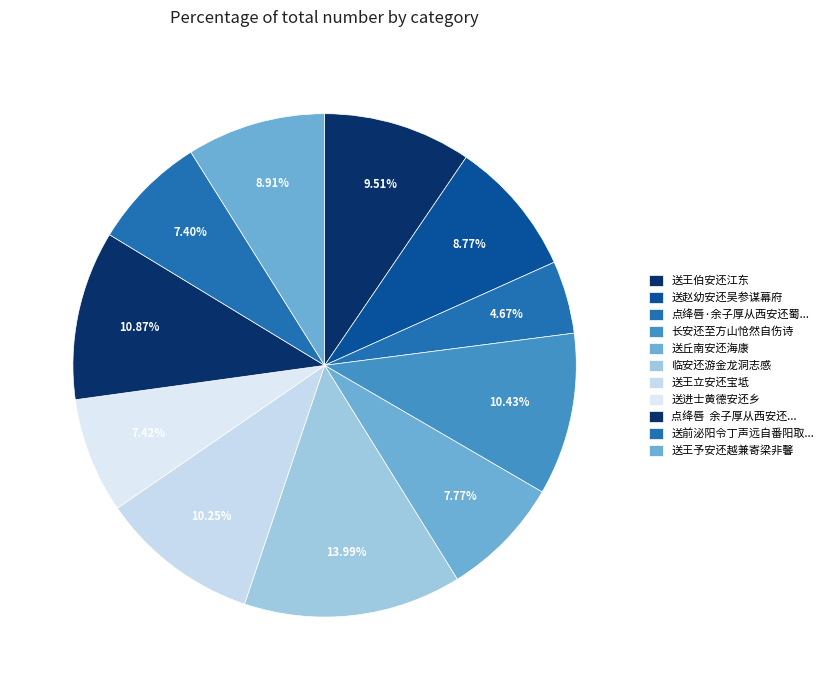

What portion of the pie excludes 送赵幼安还吴参谋幕府?

91.2%